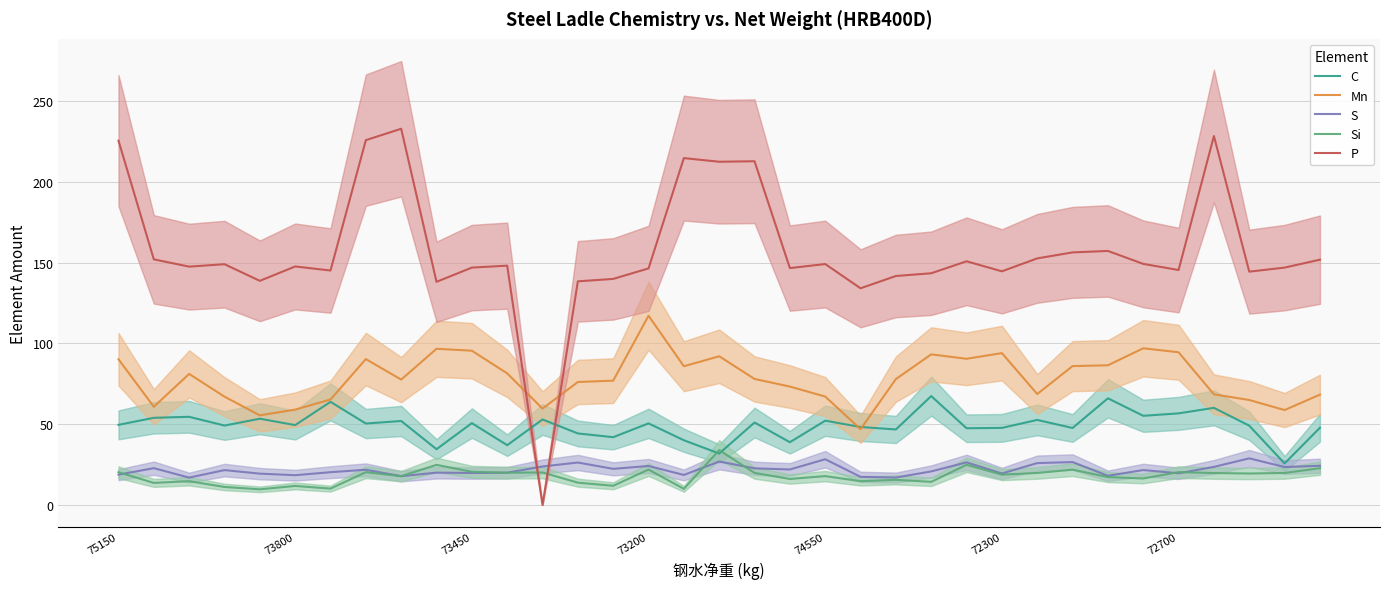

The S series shows 14.0 at 9. True or false?

False